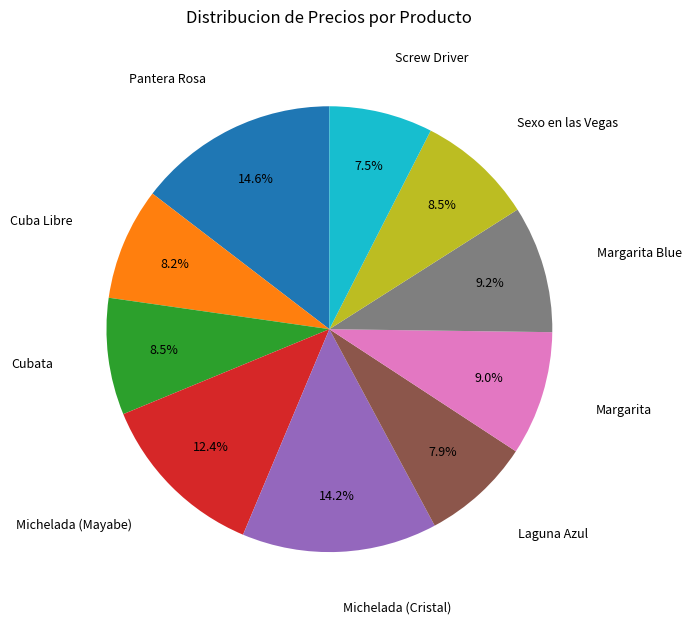

Is there a majority slice in this chart?

No